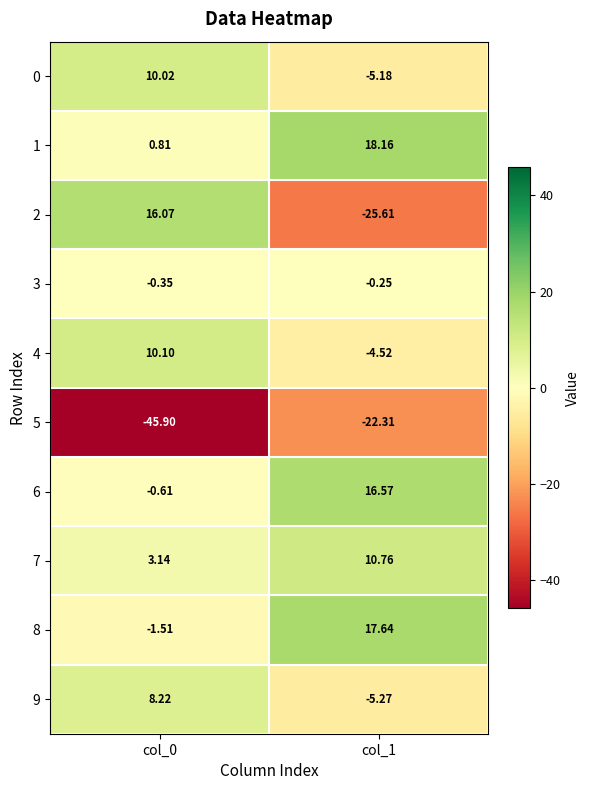

Which label corresponds to the largest value in the chart?

col_1